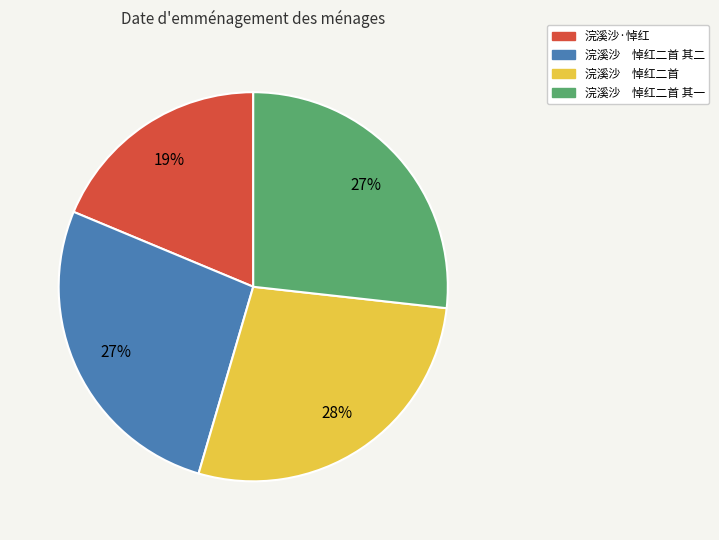

Is there any slice that represents more than half of the pie?

No